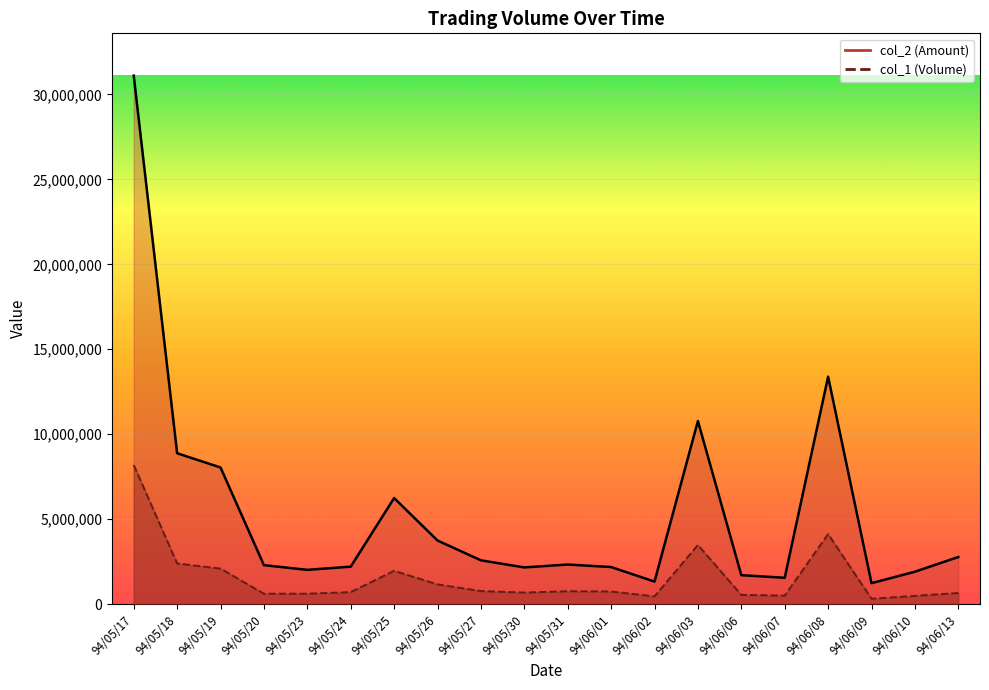

List the labels in order of col_1 value, smallest first.

94/06/09, 94/06/02, 94/06/10, 94/06/07, 94/06/06, 94/05/20, 94/05/23, 94/06/13, 94/05/30, 94/05/24, 94/06/01, 94/05/31, 94/05/27, 94/05/26, 94/05/25, 94/05/19, 94/05/18, 94/06/03, 94/06/08, 94/05/17